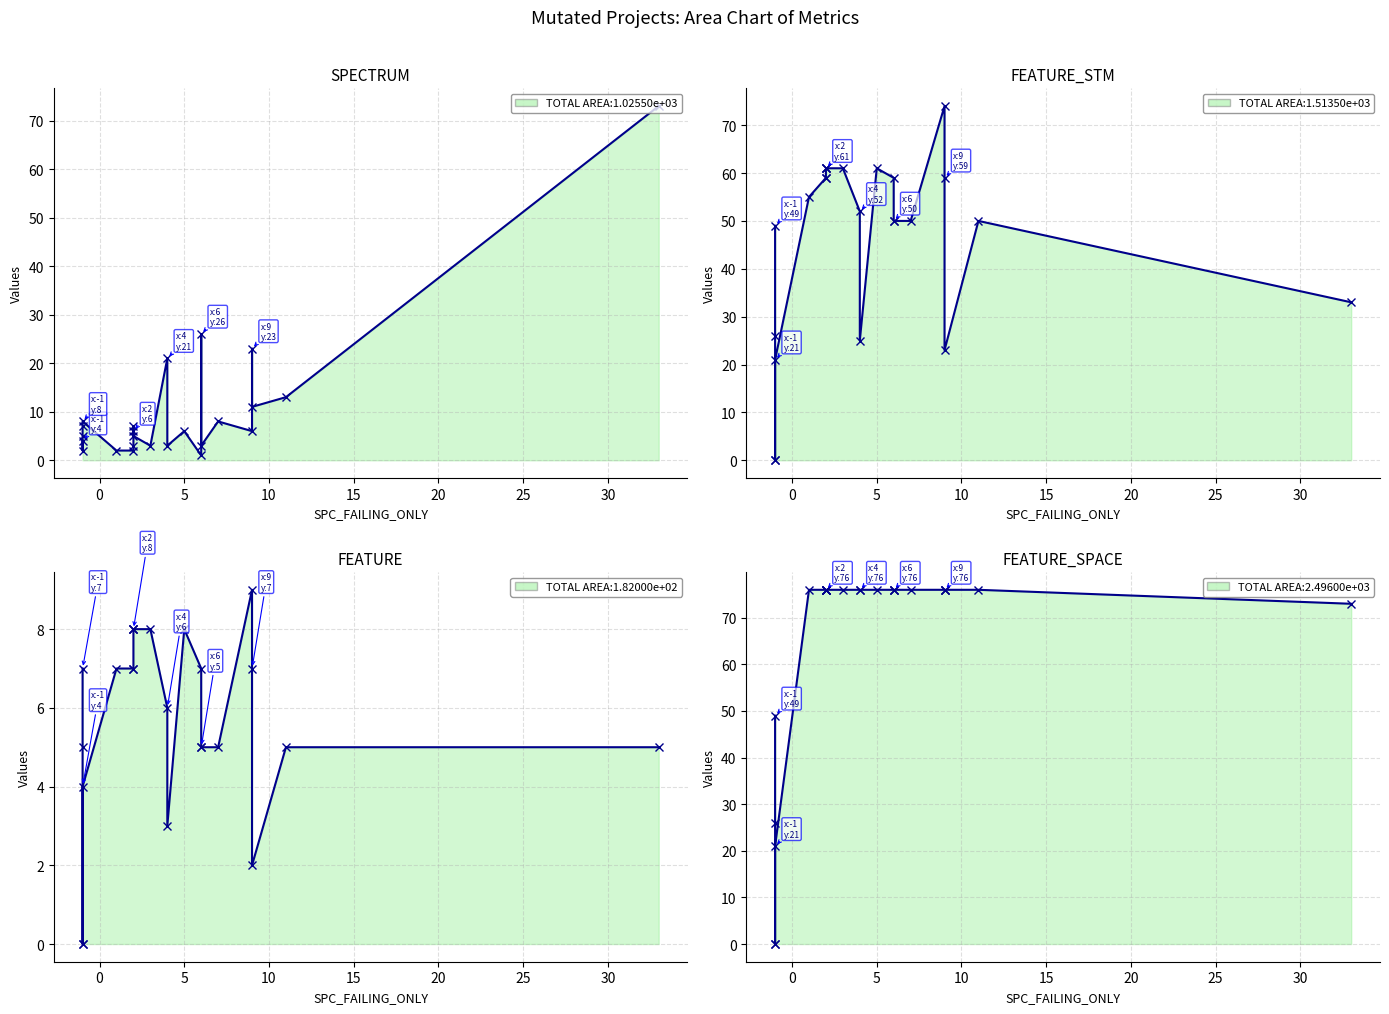

True or false: FEATURE and FEATURE_SPACE cross at least once.

False